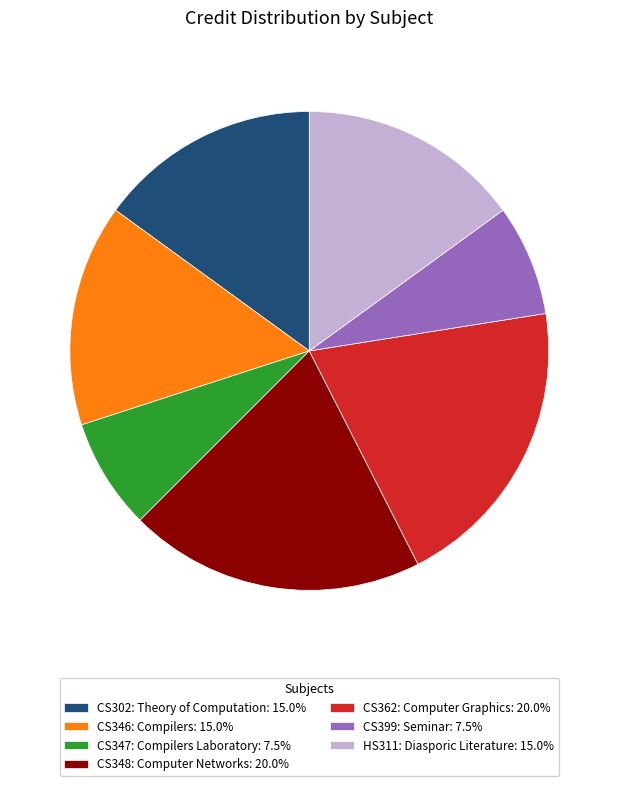

Does CS347: Compilers Laboratory: 7.5% account for over 50% of the chart?

No